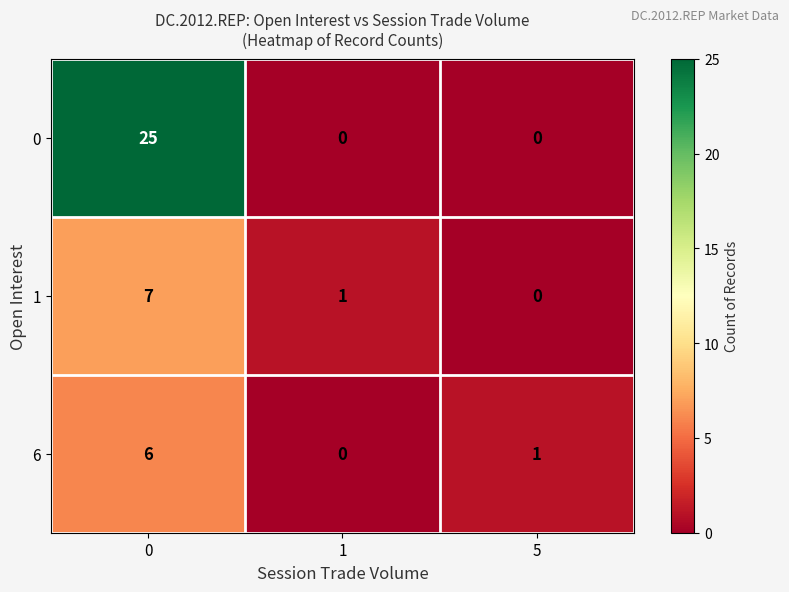

What is the spread (max minus min) of values at 5?

1